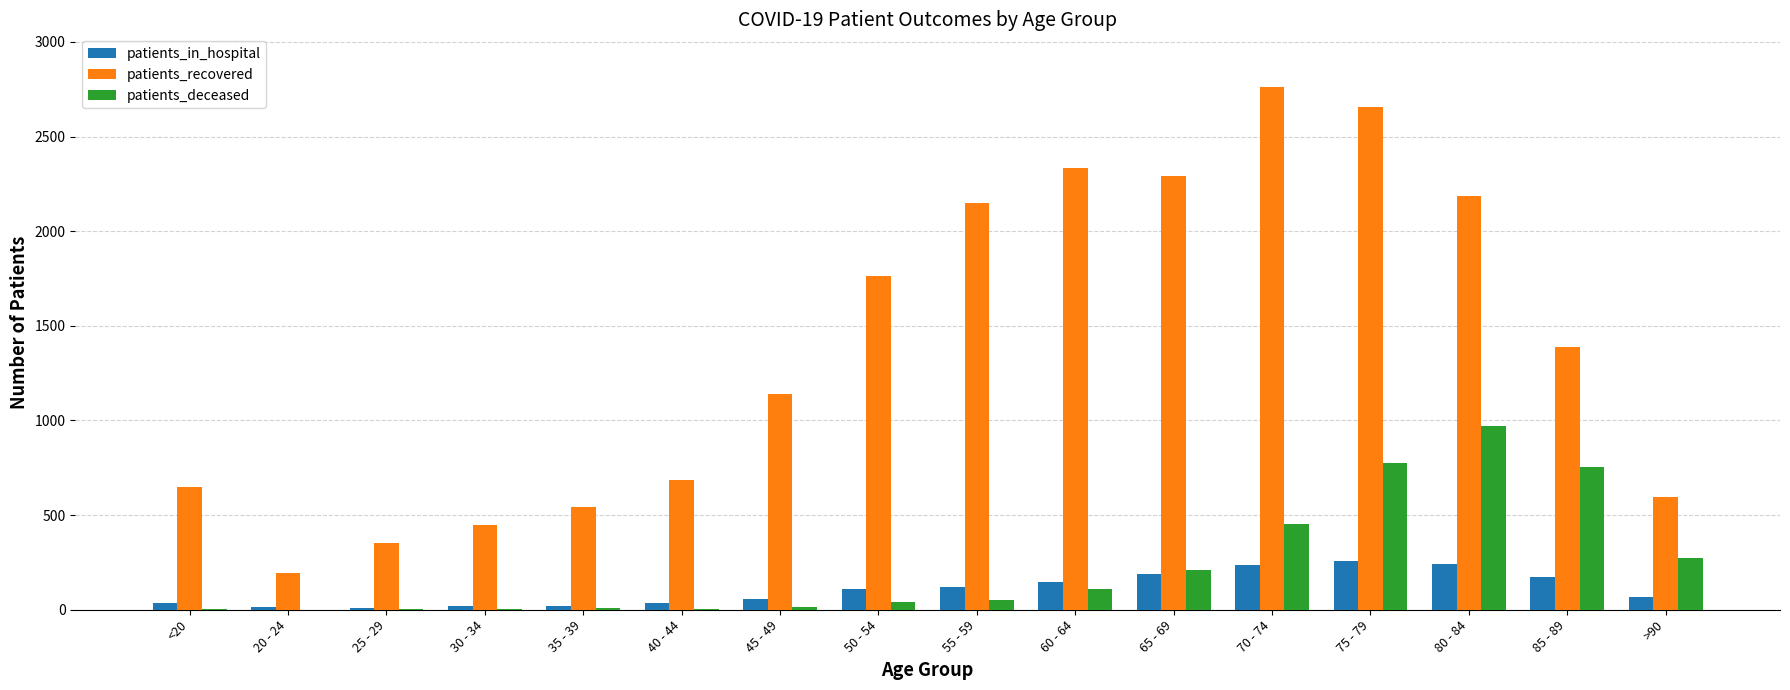

The value of patients_deceased at 75 - 79 is 1304. True or false?

False